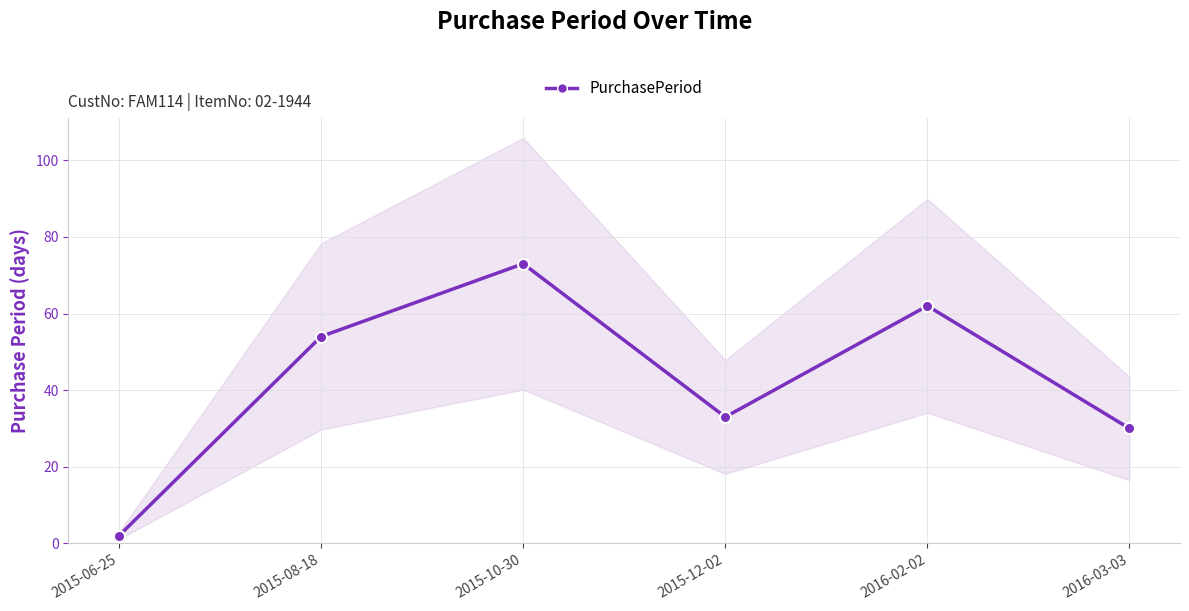

What is the greatest value displayed?

73